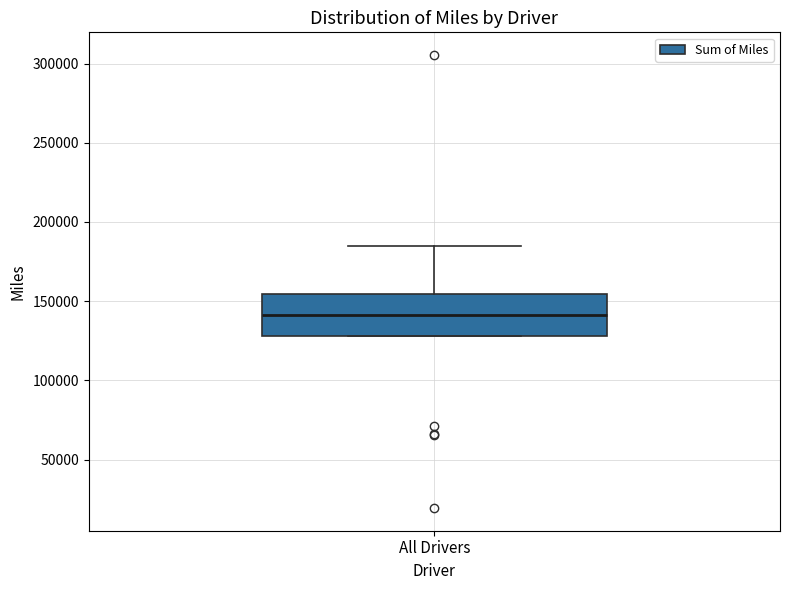

Transcribe this box plot: give where the median line is, the range the box spans, and where the two whiskers end, as read against the y-axis. The values are not printed on the chart, so give them approximately, as read against the axis.

median 140000, box 130000 to 155000, whiskers 130000 to 185000